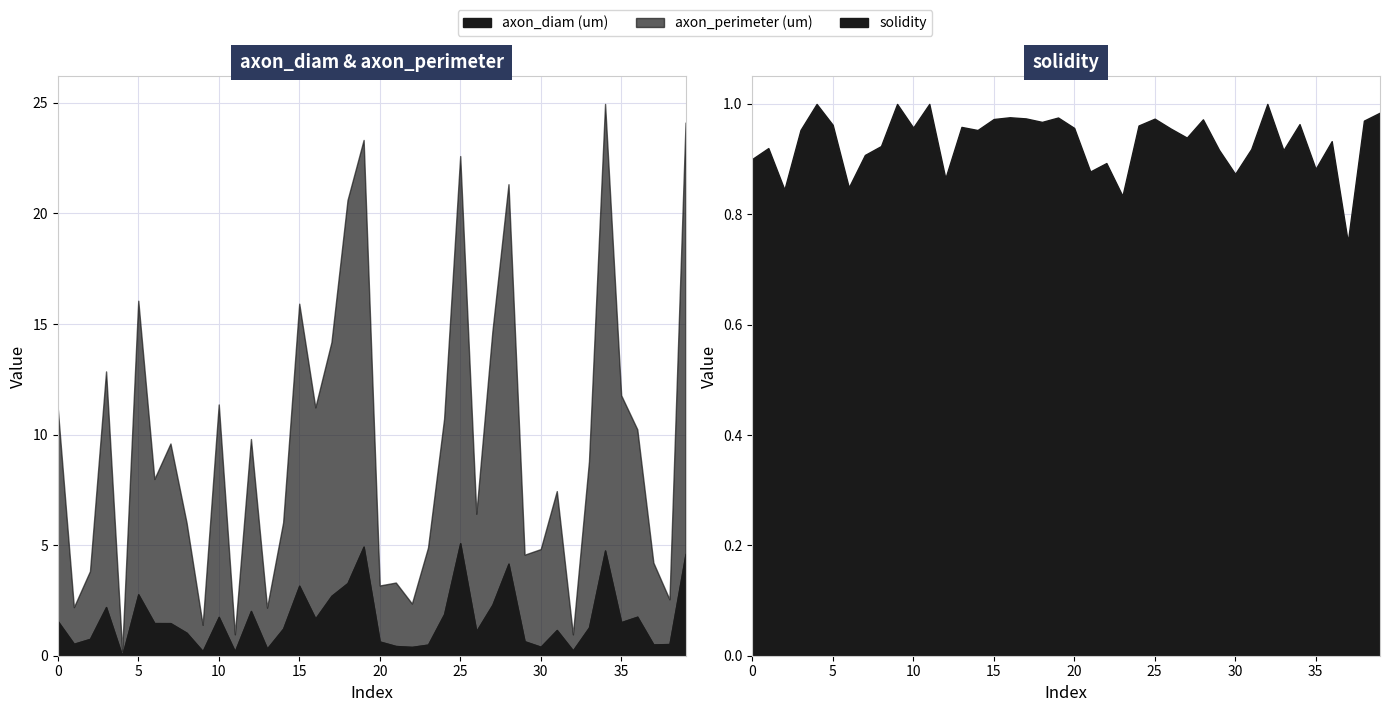

In axon_diam (um), how many points are higher than both neighbors (excluding endpoints)?

11